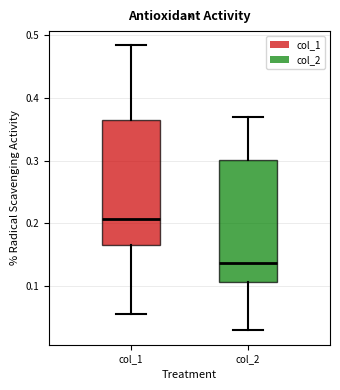

Reading left to right, read every box against the y-axis: the position of its median line, the range the box covers, and the ends of its whiskers. The values are not printed on the chart, so give them approximately, as read against the axis.

col_1: median 0.21, box 0.17 to 0.37, whiskers 0.06 to 0.48
col_2: median 0.14, box 0.11 to 0.30, whiskers 0.03 to 0.37